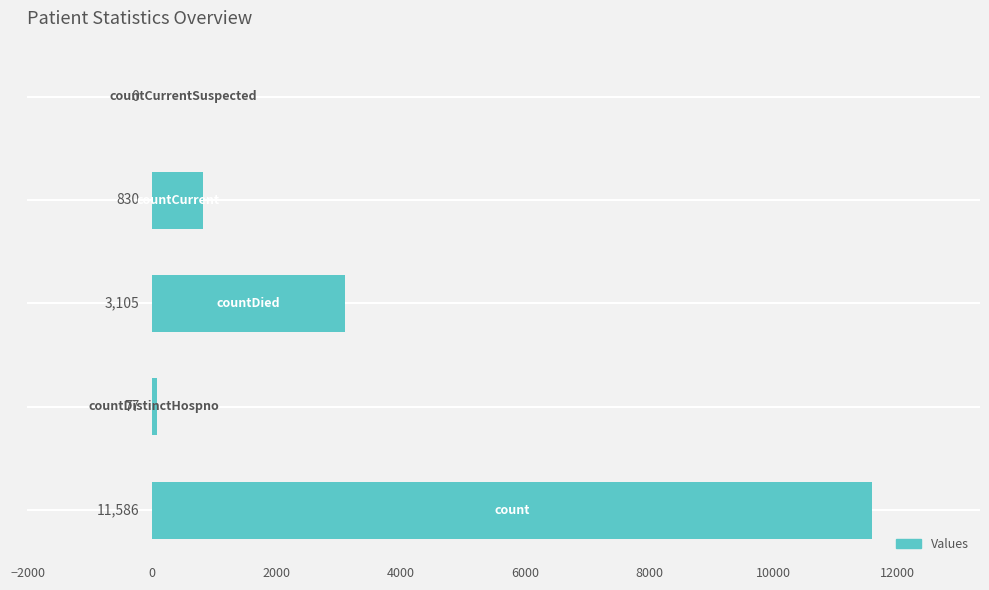

What is the sum of all values?

15598